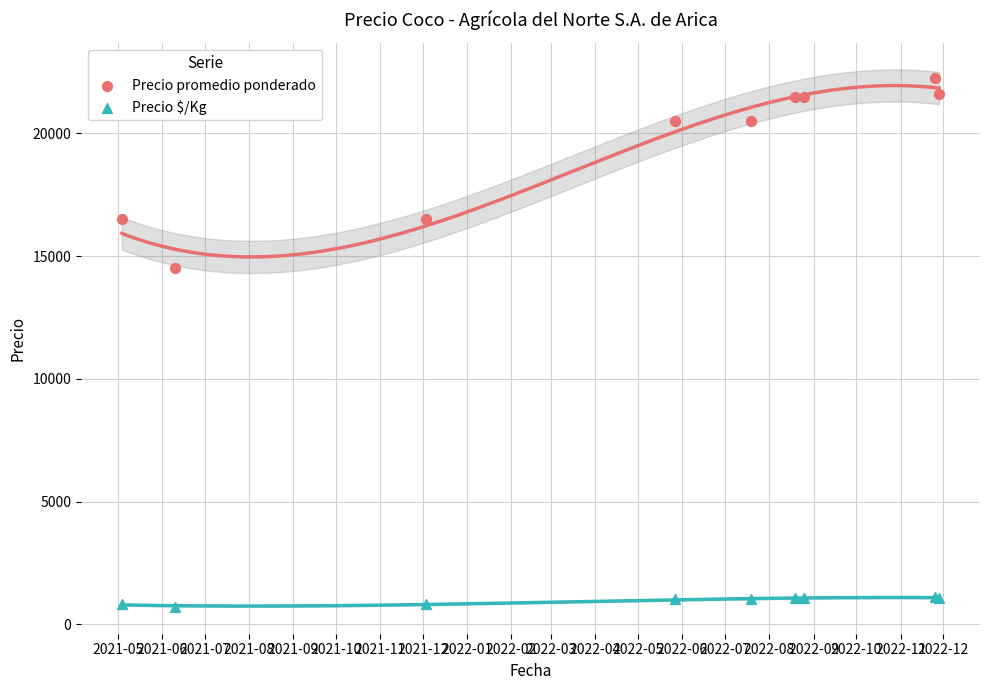

Which series reaches the maximum Y coordinate?

Precio promedio ponderado